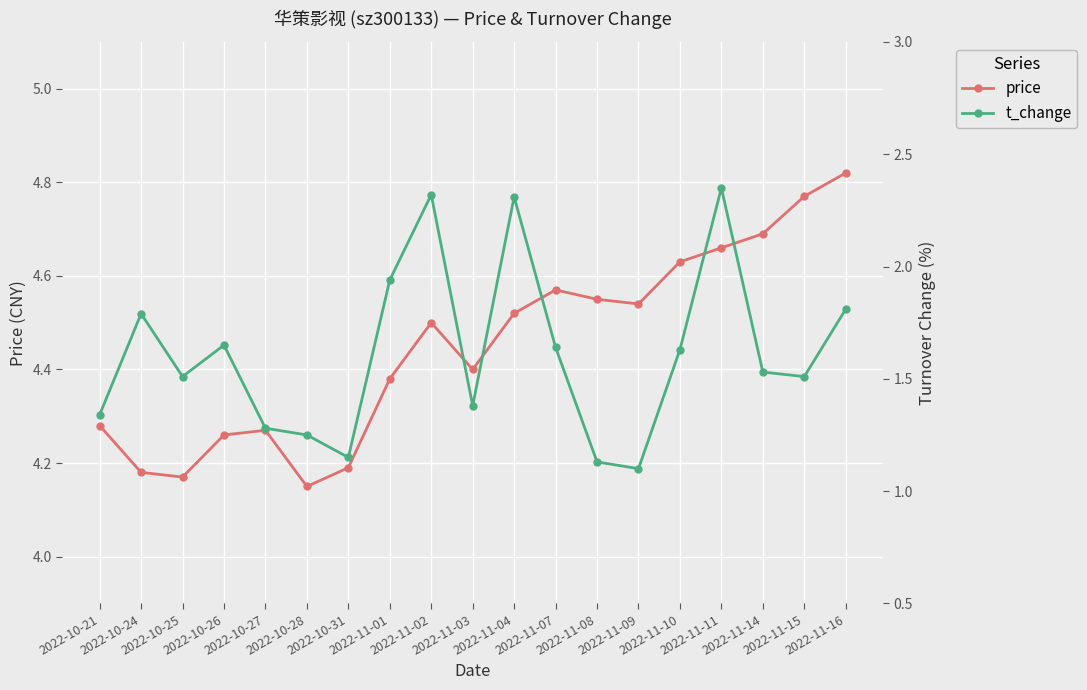

Is it true that price equals 4.7 at 2022-11-14?

True